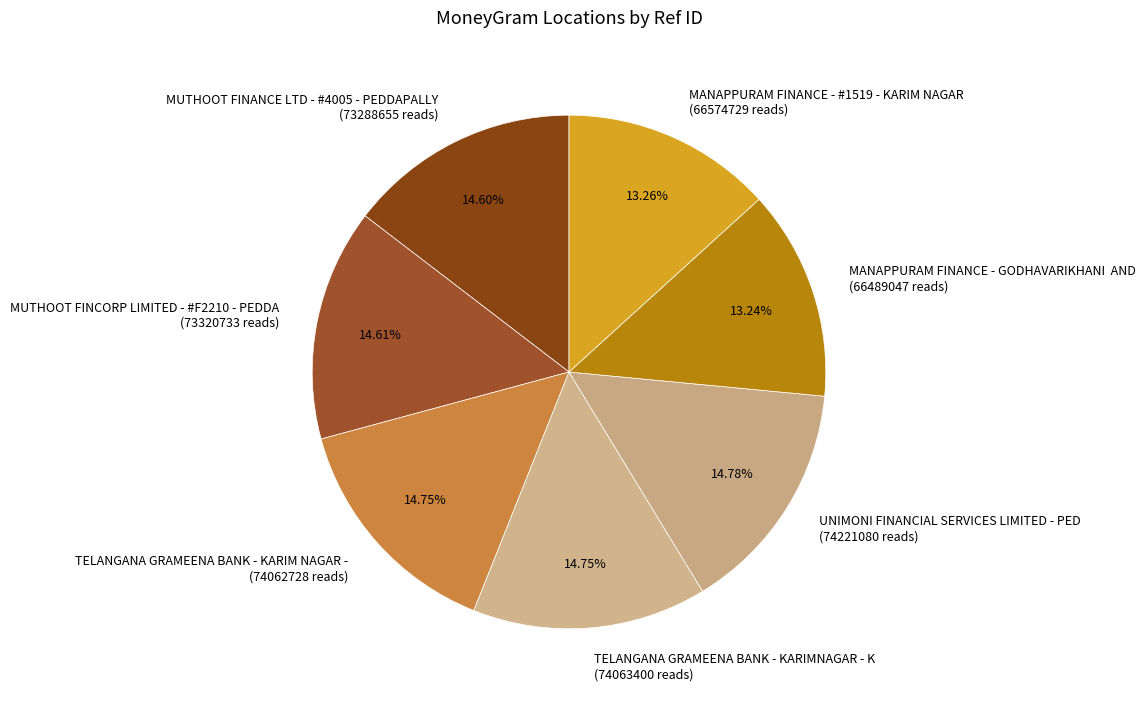

How many segments does this pie chart have?

7